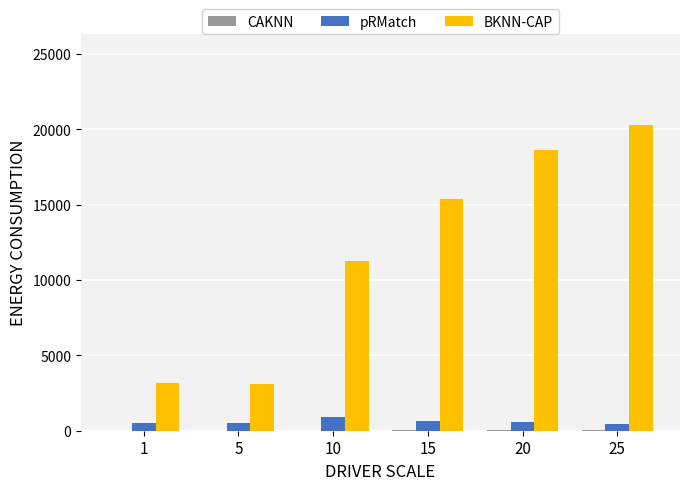

How many categories are shown in the chart?

6